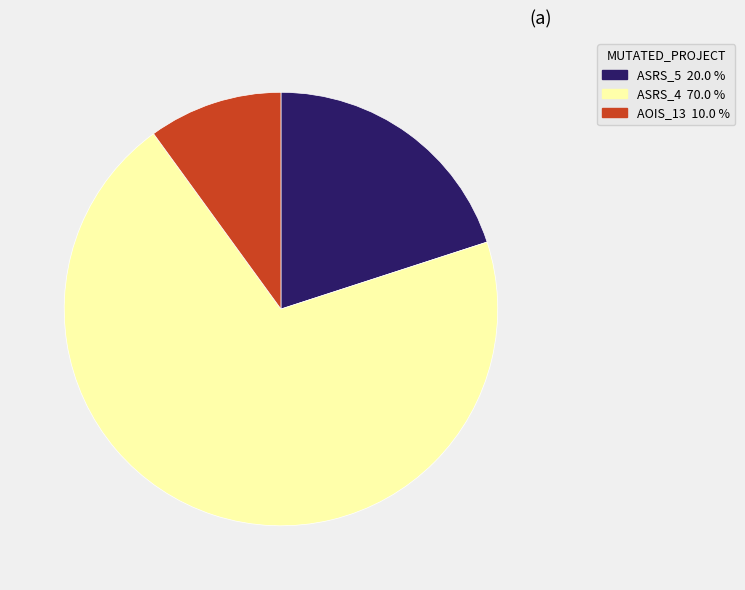

Is there any slice that represents more than half of the pie?

Yes